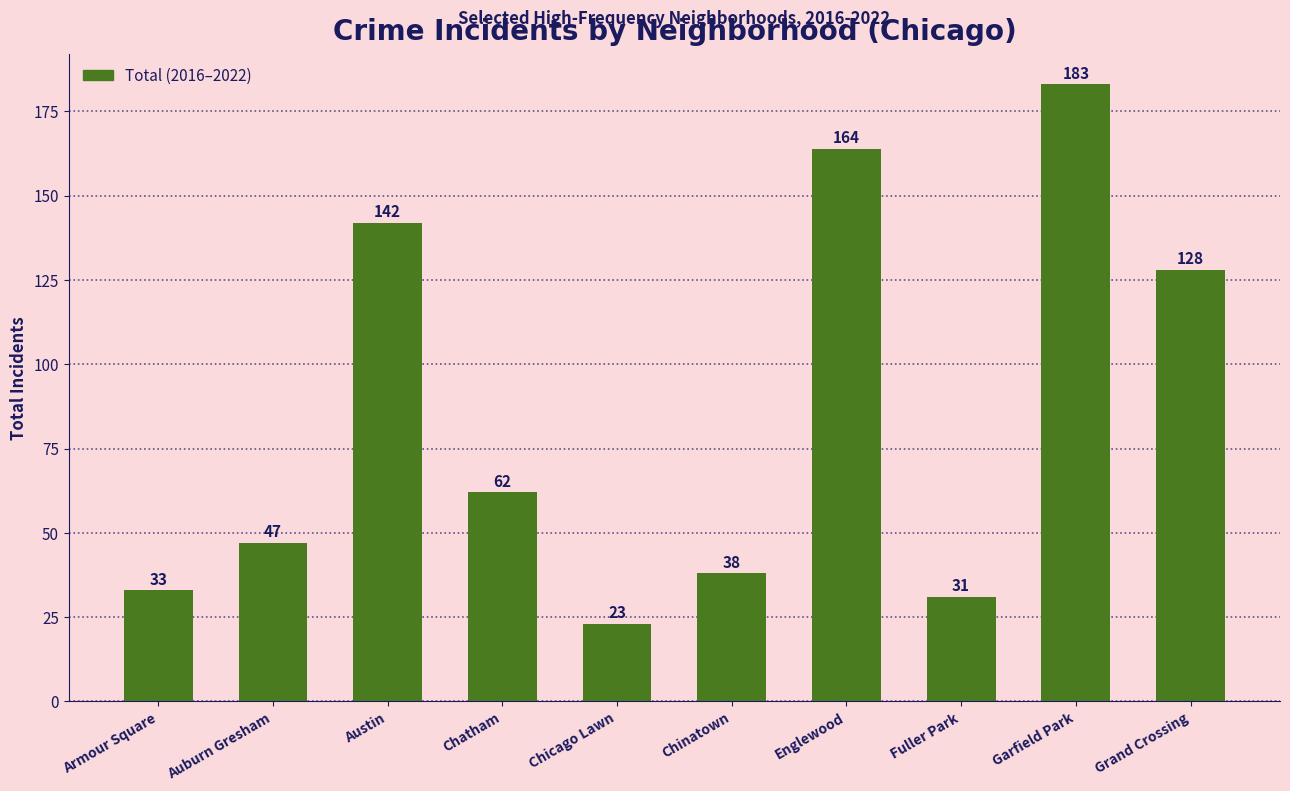

At which category does the chart reach its peak across all series?

Garfield Park